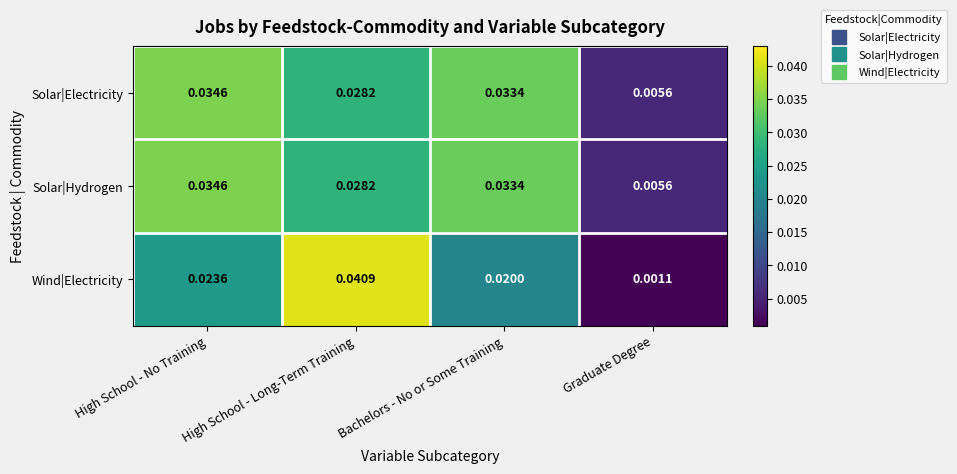

Which category has the lowest value across all series?

Graduate Degree